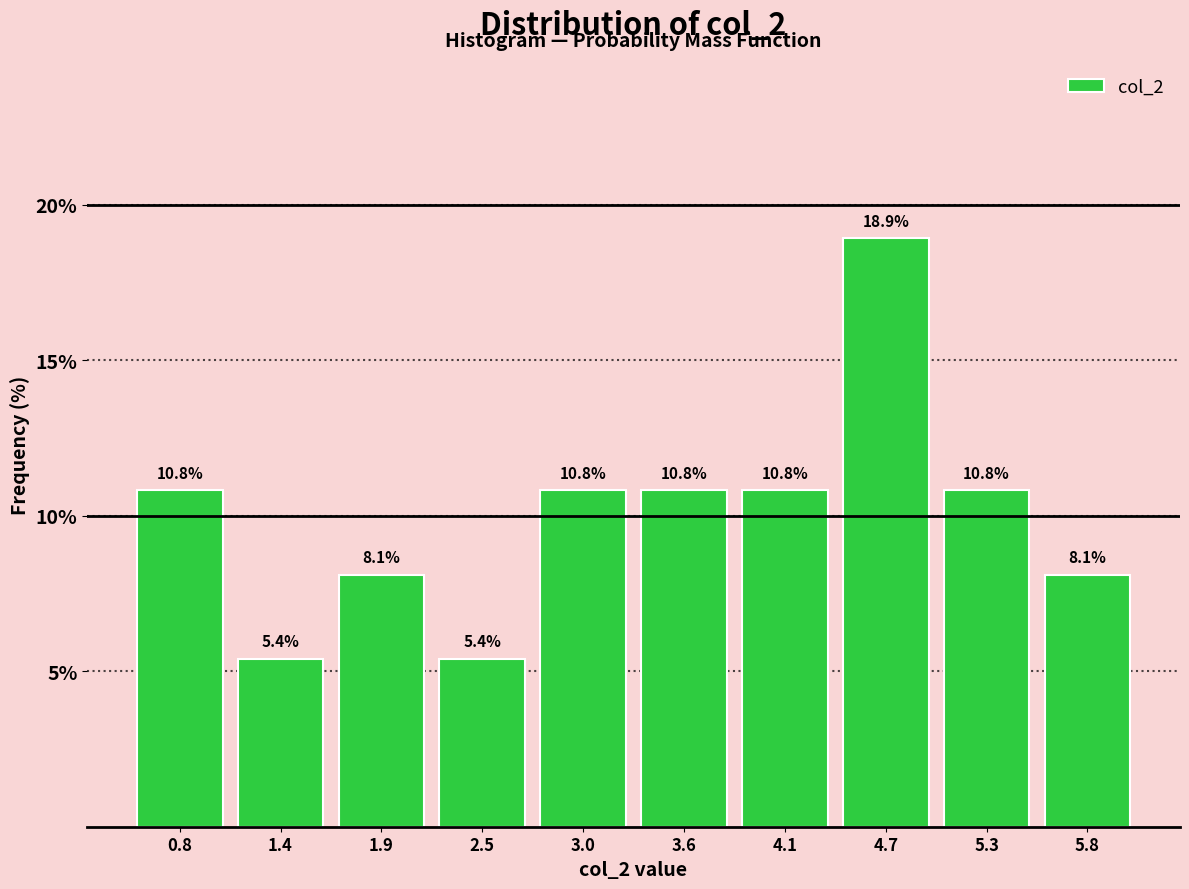

Reading left to right, transcribe this chart: for each bar, give the range it covers on the x-axis and its height. The bar edges are not printed on the chart, so give them approximately, as read against the axis.

0.5 to 1.1: 10.8
1.1 to 1.6: 5.4
1.6 to 2.2: 8.1
2.2 to 2.7: 5.4
2.7 to 3.3: 10.8
3.3 to 3.9: 10.8
3.9 to 4.4: 10.8
4.4 to 5.0: 18.9
5.0 to 5.5: 10.8
5.5 to 6.1: 8.1